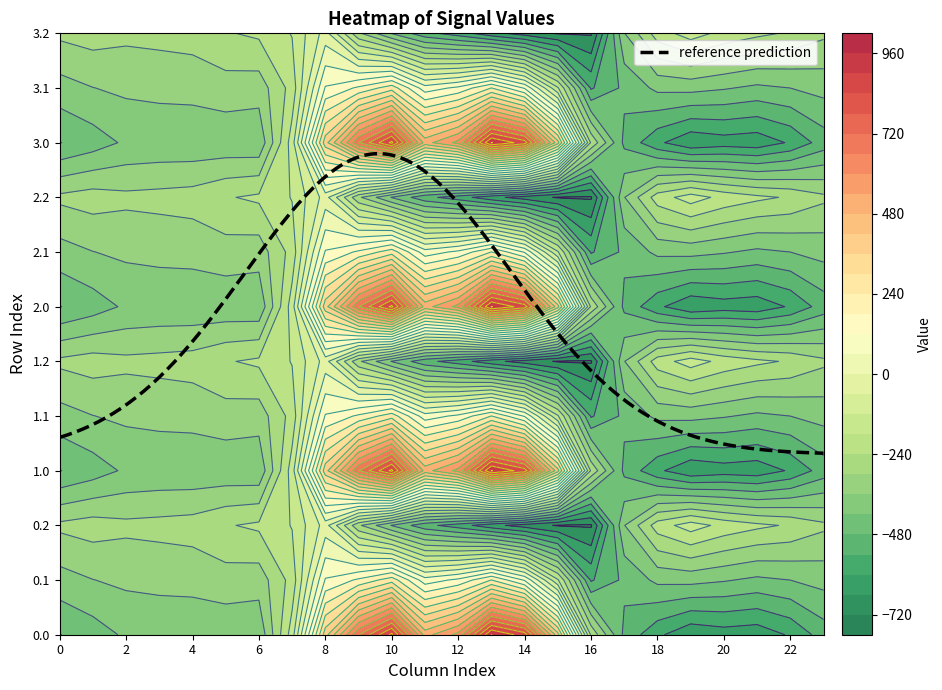

Reading right to left, extract all data points from this chart.

0.0: 23=-511.3	22=-592.3	21=-638.4	20=-629.9	19=-649.2	18=-586.7	17=-494.8	16=-250.9	15=443.0	14=870.3	13=962.7	12=619.4	11=516.0	10=916.2	9=716.9	8=395.3	7=-150.1	6=-408.0	5=-403.8	4=-404.9	3=-404.4	2=-410.3	1=-449.5	0=-482.0
0.1: 23=-399.4	22=-419.9	21=-432.4	20=-414.5	19=-400.2	18=-405.4	17=-466.6	16=-547.3	15=-173.1	14=113.7	13=241.5	12=134.6	11=87.0	10=274.1	9=191.1	8=125.2	7=-217.1	6=-332.2	5=-325.7	4=-339.6	3=-342.7	2=-347.9	1=-361.1	0=-384.6
0.2: 23=-287.5	22=-247.4	21=-226.4	20=-199.2	19=-151.0	18=-210.0	17=-362.4	16=-726.6	15=-725.8	14=-687.4	13=-640.4	12=-571.2	11=-520.6	10=-423.5	9=-288.5	8=-35.3	7=-176.6	6=-228.8	5=-245.0	4=-274.4	3=-281.0	2=-285.5	1=-272.7	0=-287.1
1.0: 23=-511.3	22=-592.3	21=-638.4	20=-629.9	19=-649.2	18=-586.7	17=-494.8	16=-250.9	15=443.0	14=870.3	13=962.7	12=619.4	11=516.0	10=916.2	9=716.9	8=395.3	7=-150.1	6=-408.0	5=-403.8	4=-404.9	3=-404.4	2=-410.3	1=-449.5	0=-482.0
1.1: 23=-399.4	22=-419.9	21=-432.4	20=-414.5	19=-400.2	18=-405.4	17=-466.6	16=-547.3	15=-173.1	14=113.7	13=241.5	12=134.6	11=87.0	10=274.1	9=191.1	8=125.2	7=-217.1	6=-332.2	5=-325.7	4=-339.6	3=-342.7	2=-347.9	1=-361.1	0=-384.6
1.2: 23=-287.5	22=-247.4	21=-226.4	20=-199.2	19=-151.0	18=-210.0	17=-362.4	16=-726.6	15=-725.8	14=-687.4	13=-640.4	12=-571.2	11=-520.6	10=-423.5	9=-288.5	8=-35.3	7=-176.6	6=-228.8	5=-245.0	4=-274.4	3=-281.0	2=-285.5	1=-272.7	0=-287.1
2.0: 23=-511.3	22=-592.3	21=-638.4	20=-629.9	19=-649.2	18=-586.7	17=-494.8	16=-250.9	15=443.0	14=870.3	13=962.7	12=619.4	11=516.0	10=916.2	9=716.9	8=395.3	7=-150.1	6=-408.0	5=-403.8	4=-404.9	3=-404.4	2=-410.3	1=-449.5	0=-482.0
2.1: 23=-399.4	22=-419.9	21=-432.4	20=-414.5	19=-400.2	18=-405.4	17=-466.6	16=-547.3	15=-173.1	14=113.7	13=241.5	12=134.6	11=87.0	10=274.1	9=191.1	8=125.2	7=-217.1	6=-332.2	5=-325.7	4=-339.6	3=-342.7	2=-347.9	1=-361.1	0=-384.6
2.2: 23=-287.5	22=-247.4	21=-226.4	20=-199.2	19=-151.0	18=-210.0	17=-362.4	16=-726.6	15=-725.8	14=-687.4	13=-640.4	12=-571.2	11=-520.6	10=-423.5	9=-288.5	8=-35.3	7=-176.6	6=-228.8	5=-245.0	4=-274.4	3=-281.0	2=-285.5	1=-272.7	0=-287.1
3.0: 23=-511.3	22=-592.3	21=-638.4	20=-629.9	19=-649.2	18=-586.7	17=-494.8	16=-250.9	15=443.0	14=870.3	13=962.7	12=619.4	11=516.0	10=916.2	9=716.9	8=395.3	7=-150.1	6=-408.0	5=-403.8	4=-404.9	3=-404.4	2=-410.3	1=-449.5	0=-482.0
3.1: 23=-399.4	22=-419.9	21=-432.4	20=-414.5	19=-400.2	18=-405.4	17=-466.6	16=-547.3	15=-173.1	14=113.7	13=241.5	12=134.6	11=87.0	10=274.1	9=191.1	8=125.2	7=-217.1	6=-332.2	5=-325.7	4=-339.6	3=-342.7	2=-347.9	1=-361.1	0=-384.6
3.2: 23=-287.5	22=-247.4	21=-226.4	20=-199.2	19=-151.0	18=-210.0	17=-362.4	16=-726.6	15=-725.8	14=-687.4	13=-640.4	12=-571.2	11=-520.6	10=-423.5	9=-288.5	8=-35.3	7=-176.6	6=-228.8	5=-245.0	4=-274.4	3=-281.0	2=-285.5	1=-272.7	0=-287.1